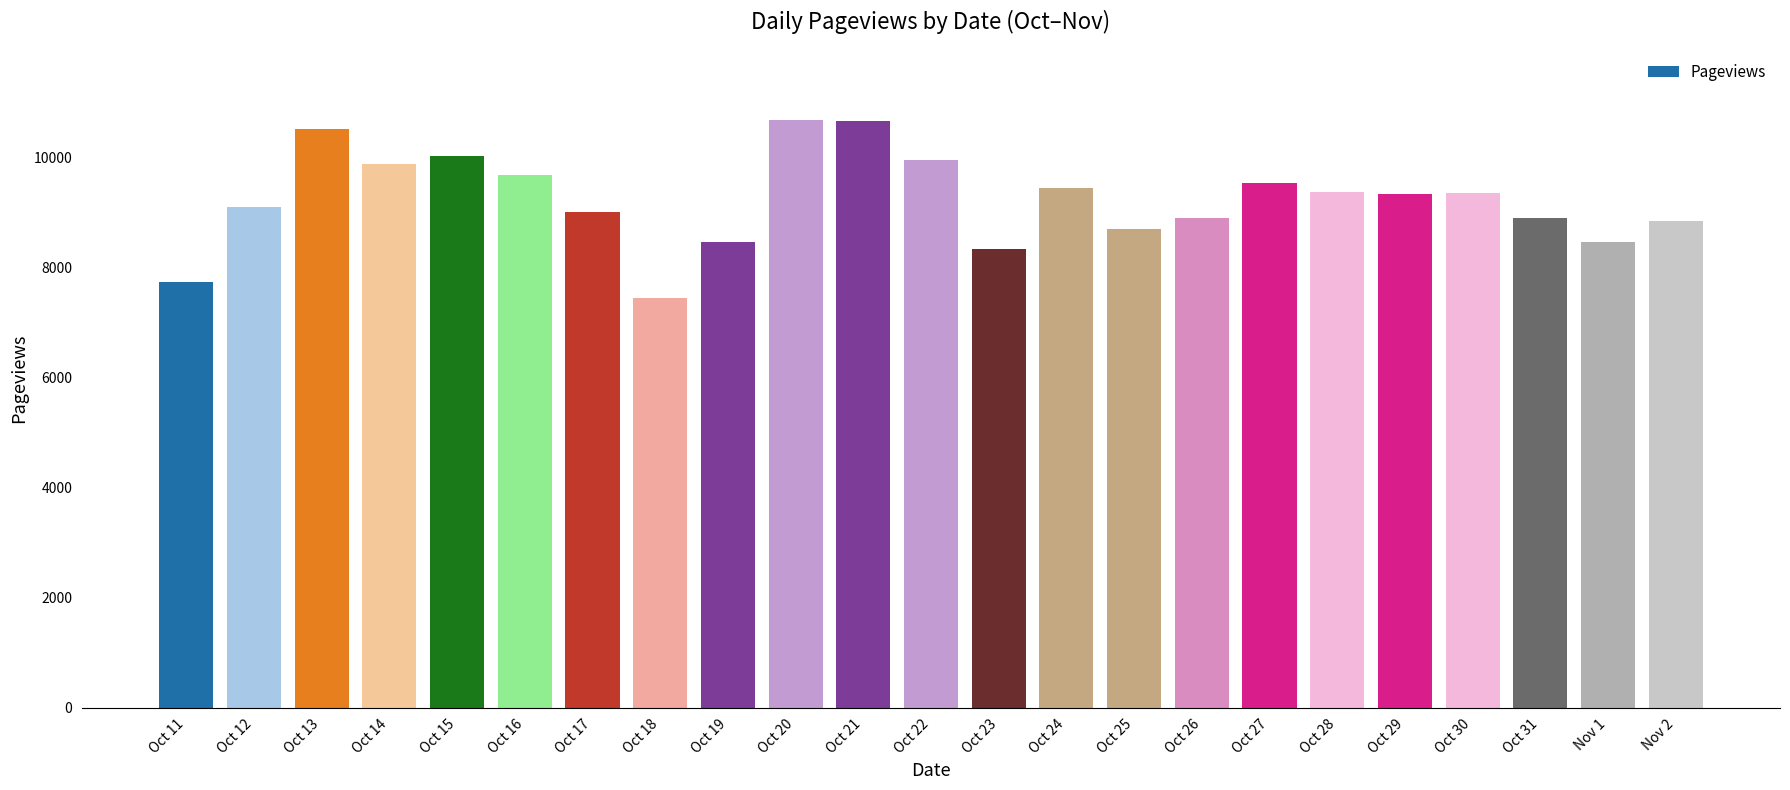

The chart shows a value of 15726 at Oct 16. True or false?

False